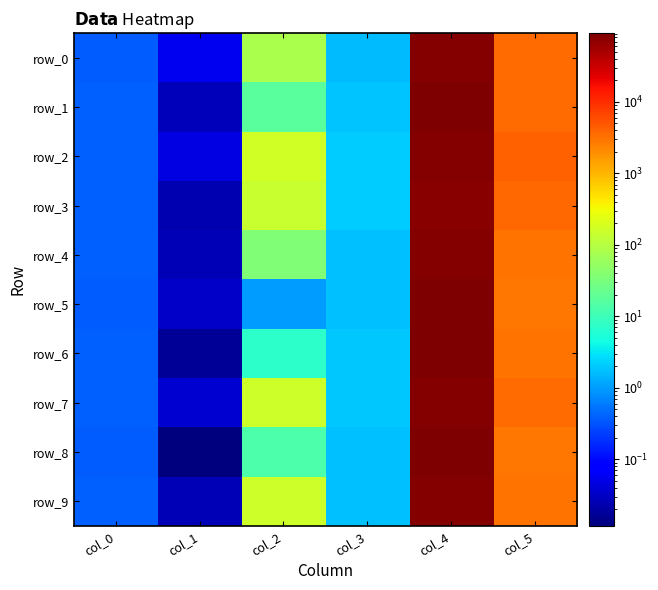

What is the difference between the maximum and minimum values in the row_1 series?

89228.0